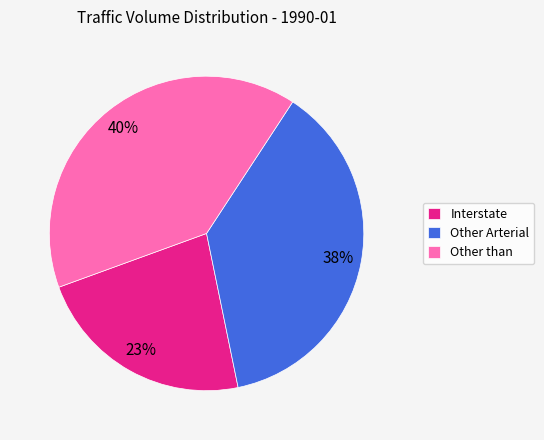

Rank the categories by value from highest to lowest.

Other than, Other Arterial, Interstate